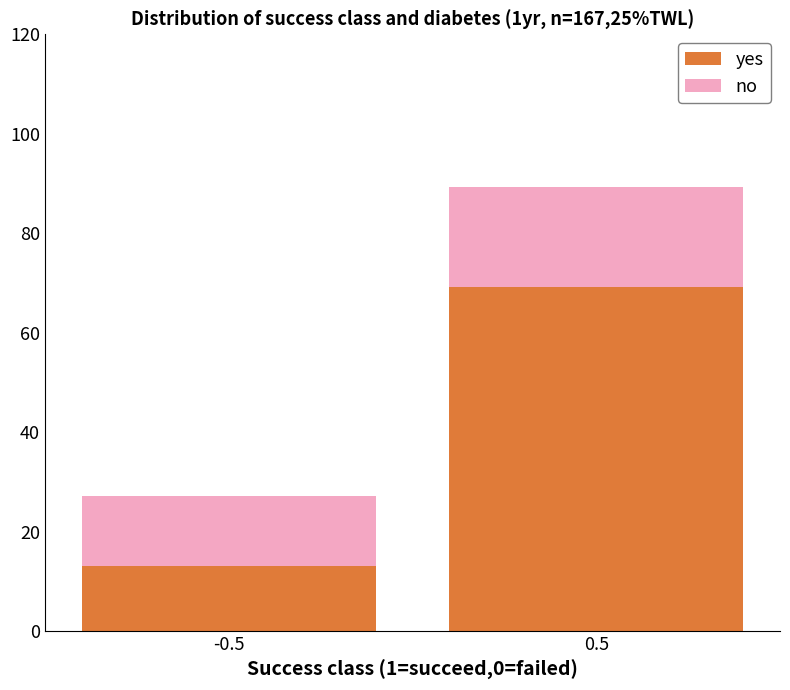

Are the bars grouped side by side (vs. stacked)?

No